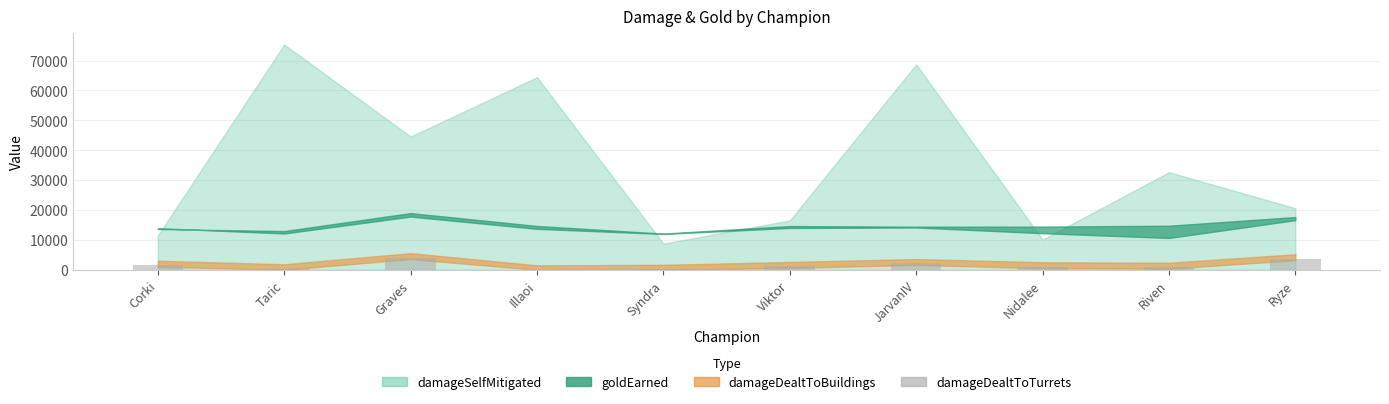

What is the greatest value displayed?

4083